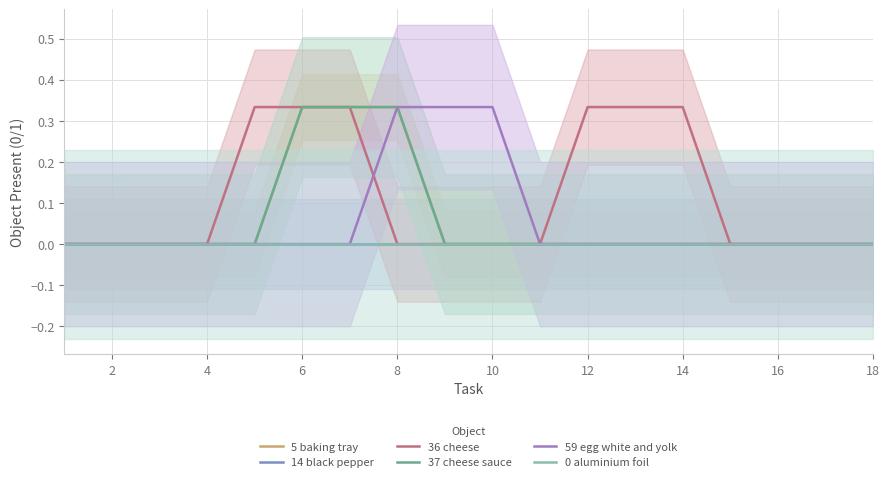

How many positive values does the 5 baking tray series have?

3